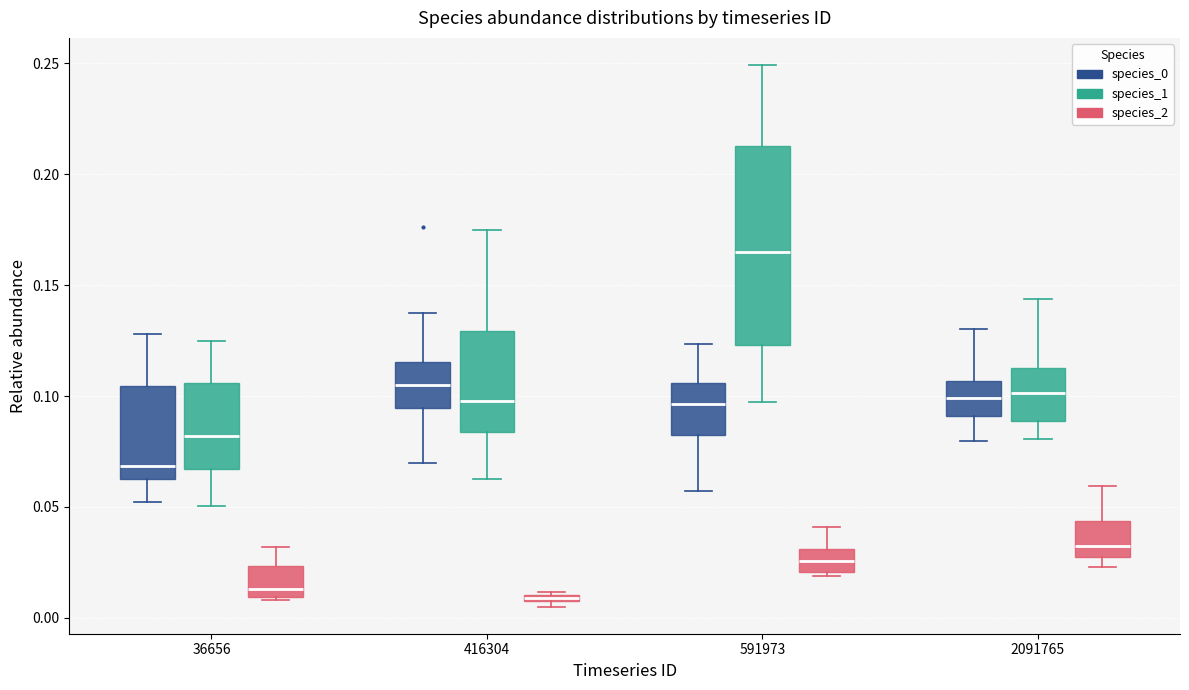

Comparing the boxes themselves (not the whiskers), which one is the tallest?

591973 (species_1)